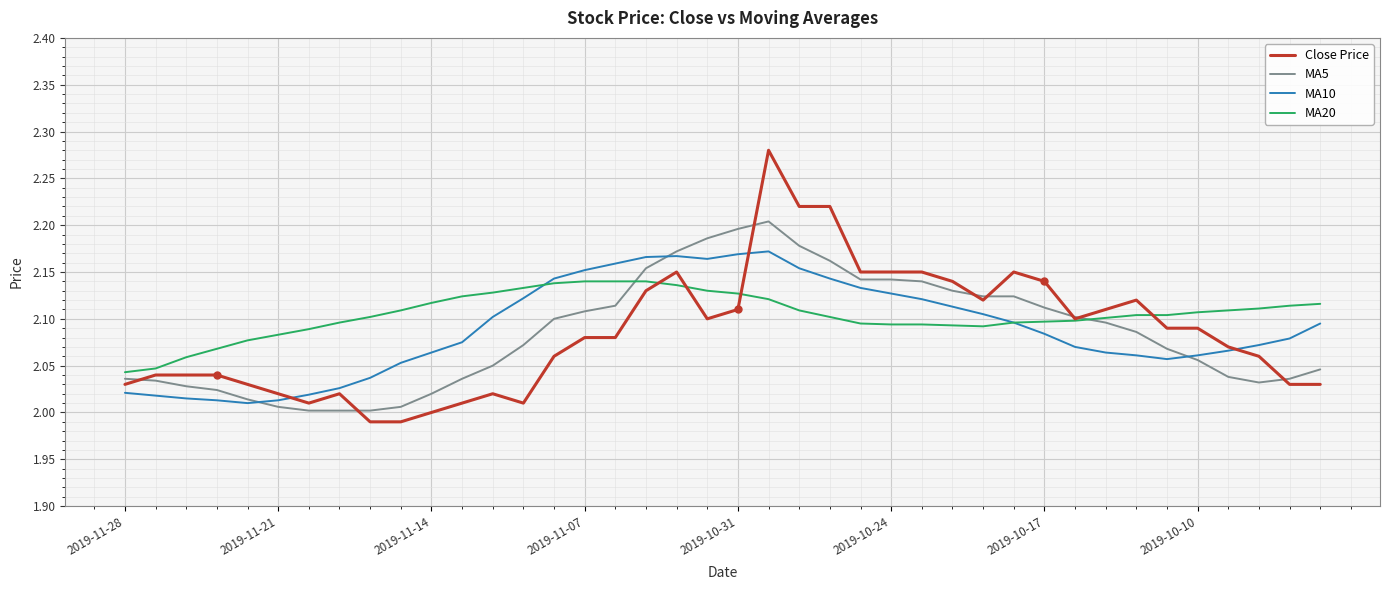

List the series in order of their peak value, highest first.

Close Price, MA5, MA10, MA20